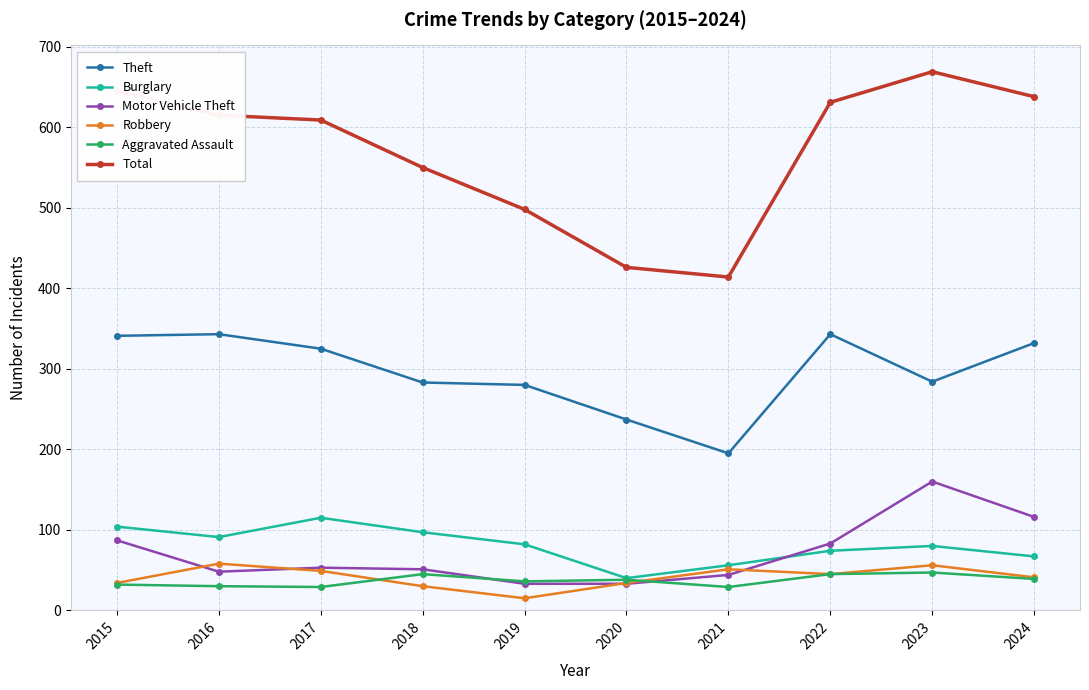

True or false: Robbery and Total intersect in this chart.

False